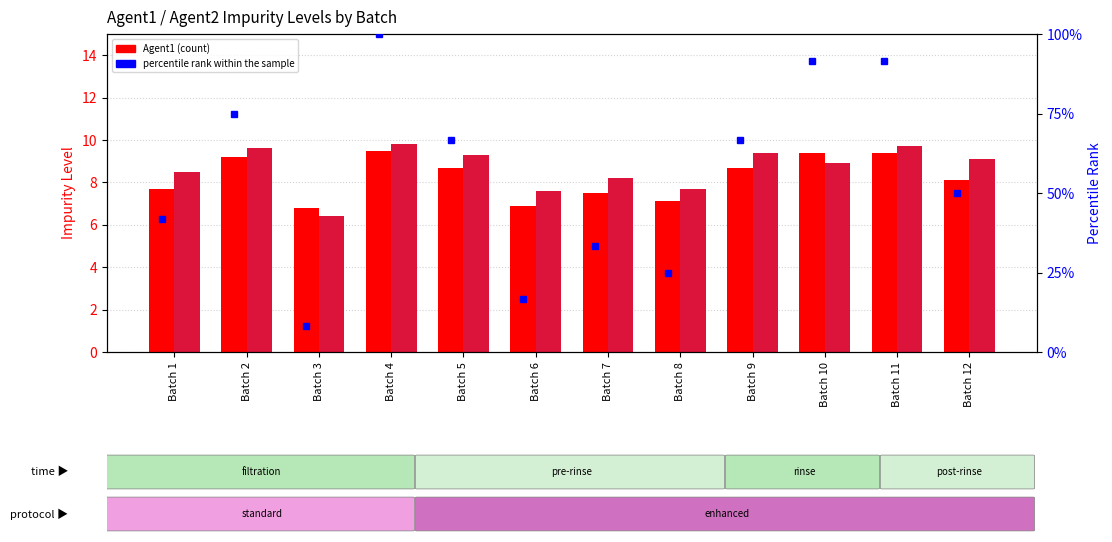

Rank the categories by percentile rank within the sample value from lowest to highest.

Batch 3, Batch 6, Batch 8, Batch 7, Batch 1, Batch 12, Batch 5, Batch 9, Batch 2, Batch 10, Batch 11, Batch 4